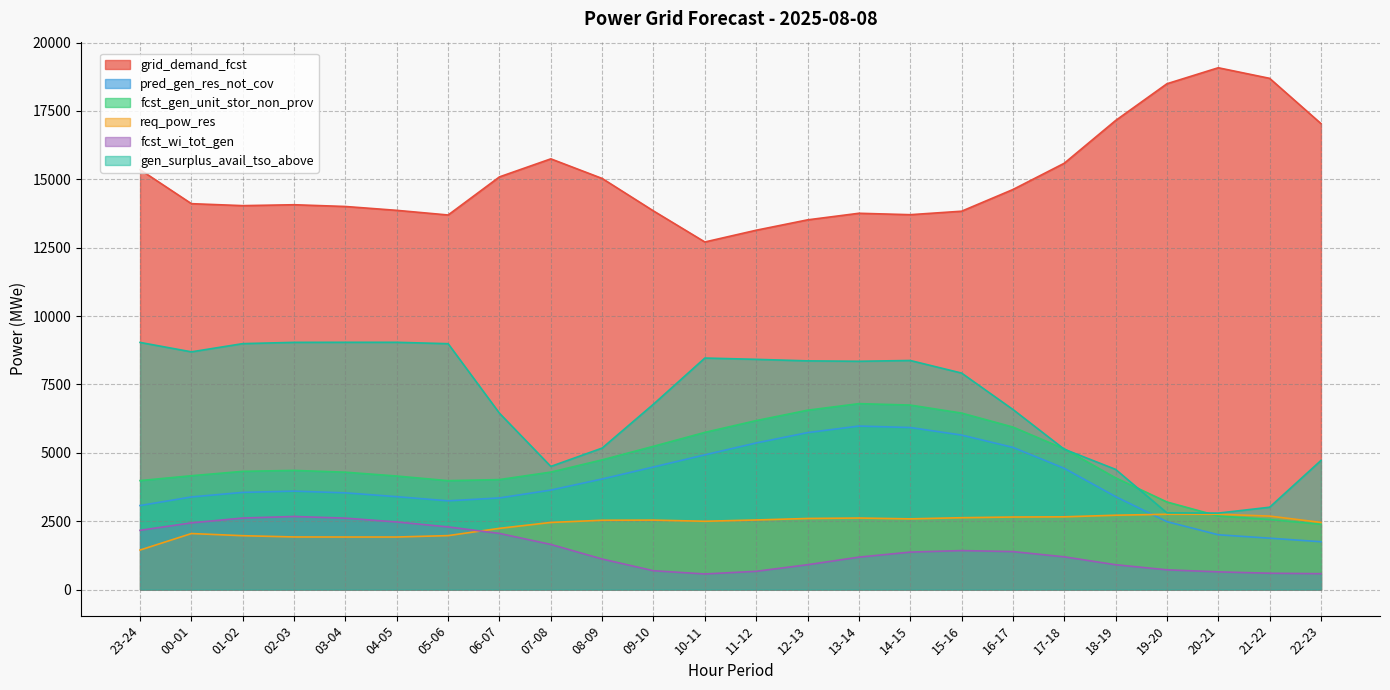

At which category is the sum across all series the highest?

14-15